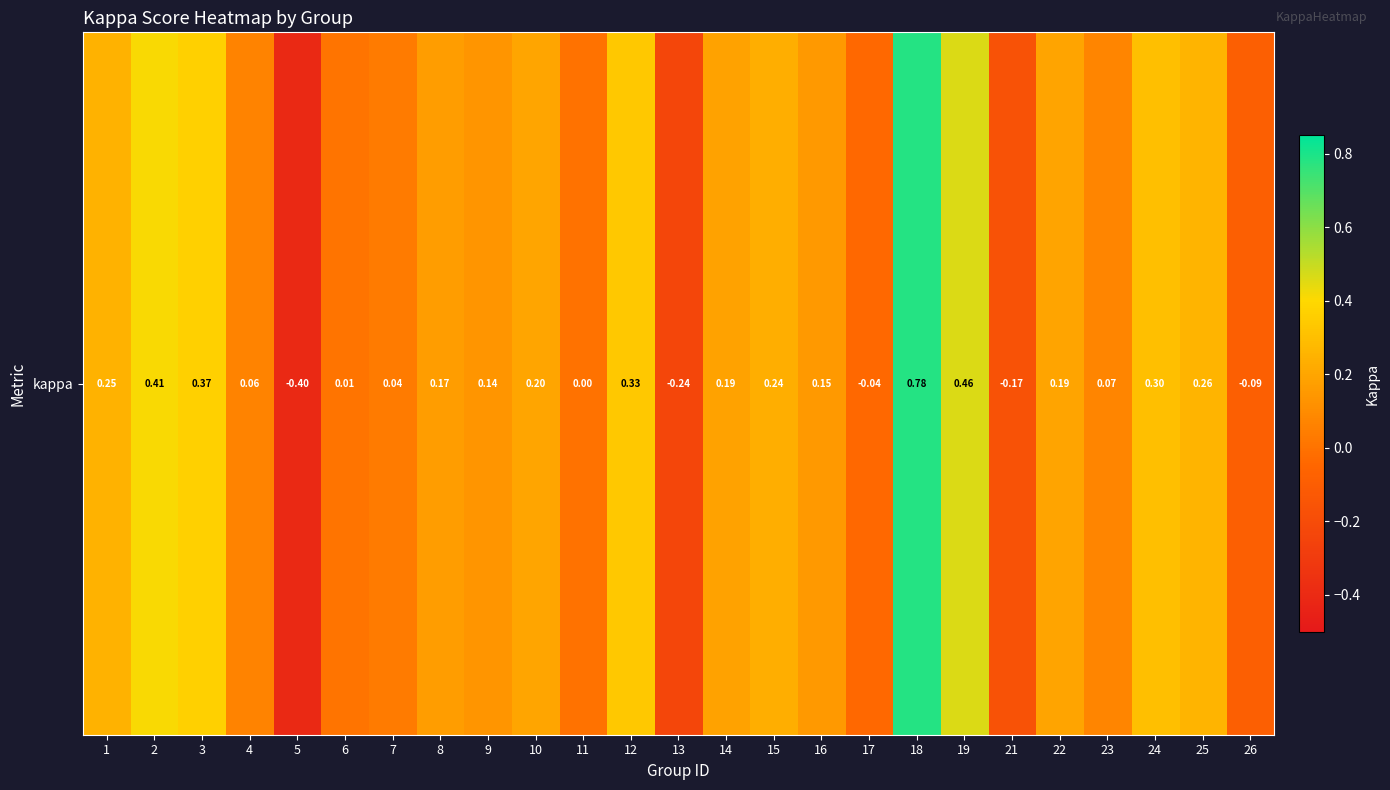

Reading left to right, what are all the values shown in this chart?

0.3	0.4	0.4	0.1	-0.4	0.0	0.0	0.2	0.1	0.2	0.0	0.3	-0.2	0.2	0.2	0.2	-0.0	0.8	0.5	-0.2	0.2	0.1	0.3	0.3	-0.1